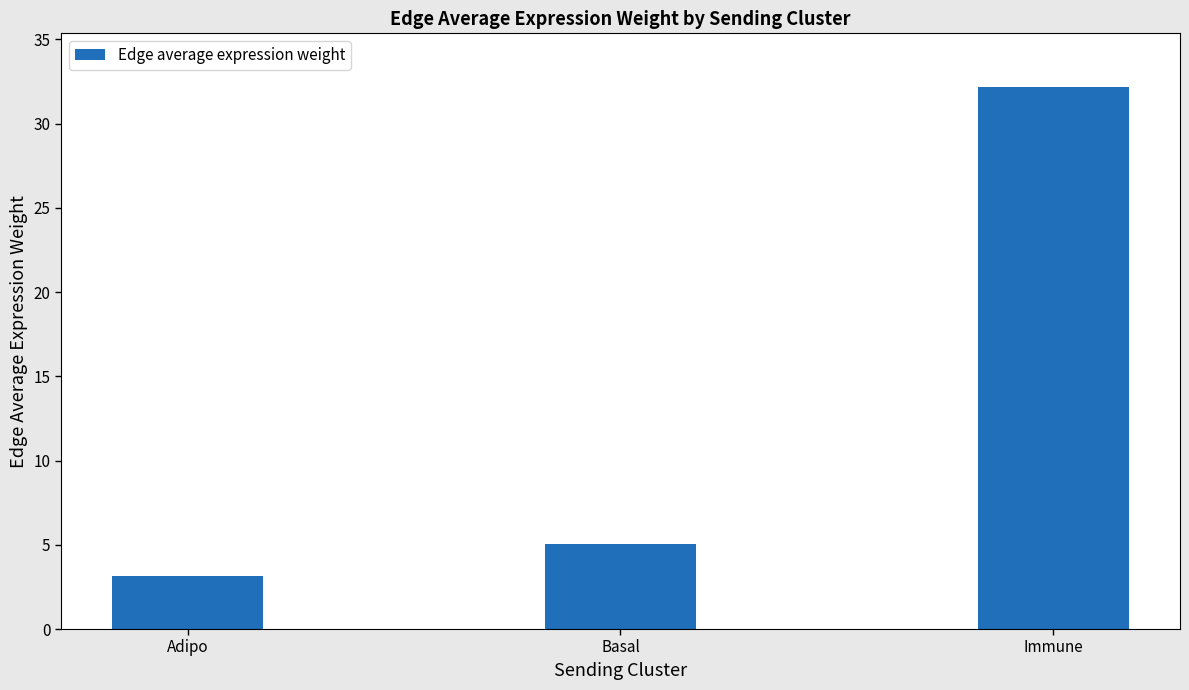

Reading right to left, what are all the values shown in this chart?

Immune=32.1	Basal=5.0	Adipo=3.1